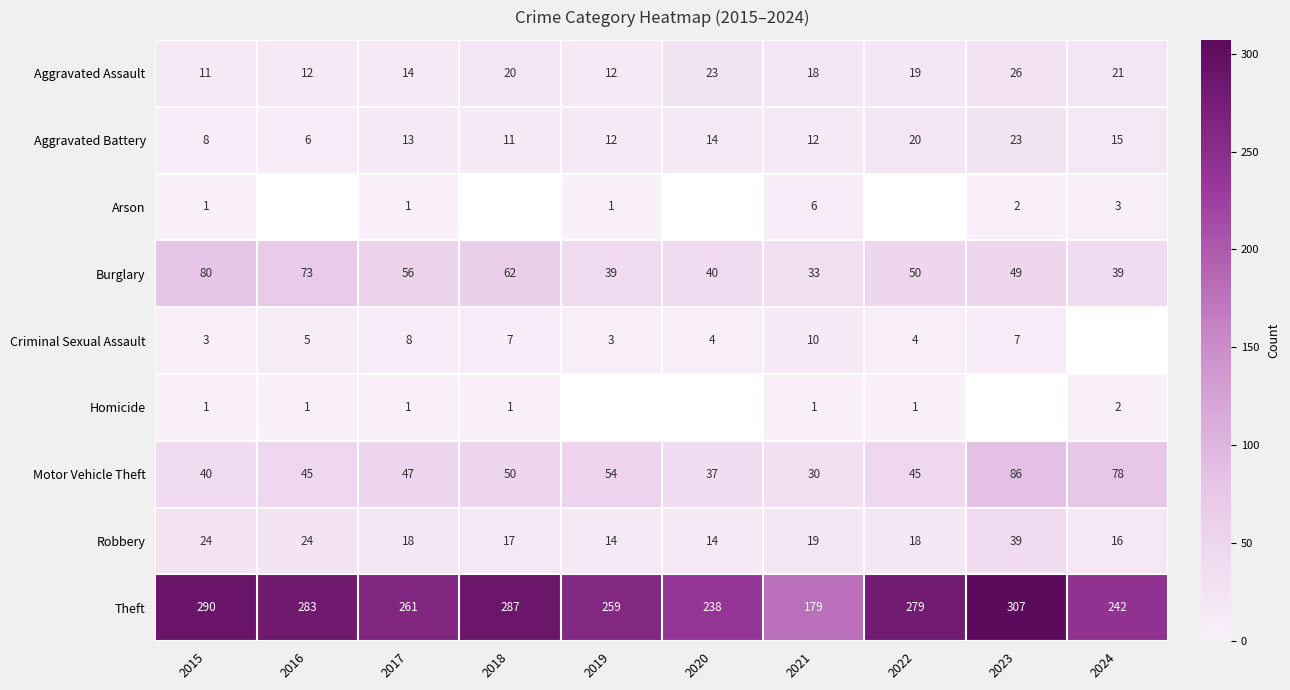

True or false: Robbery has a value of 19 at 2021.

True